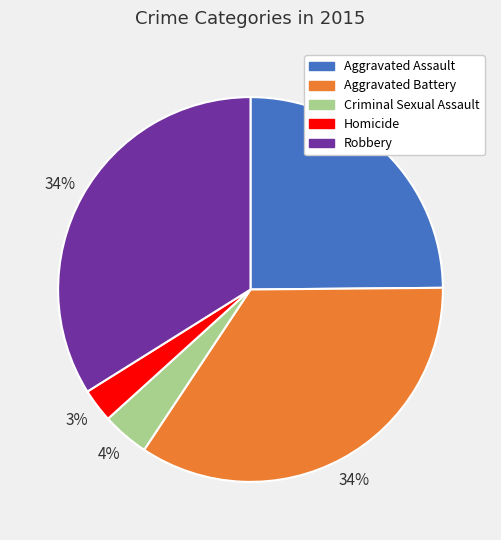

To the nearest percent, what portion does Aggravated Assault represent?

25%